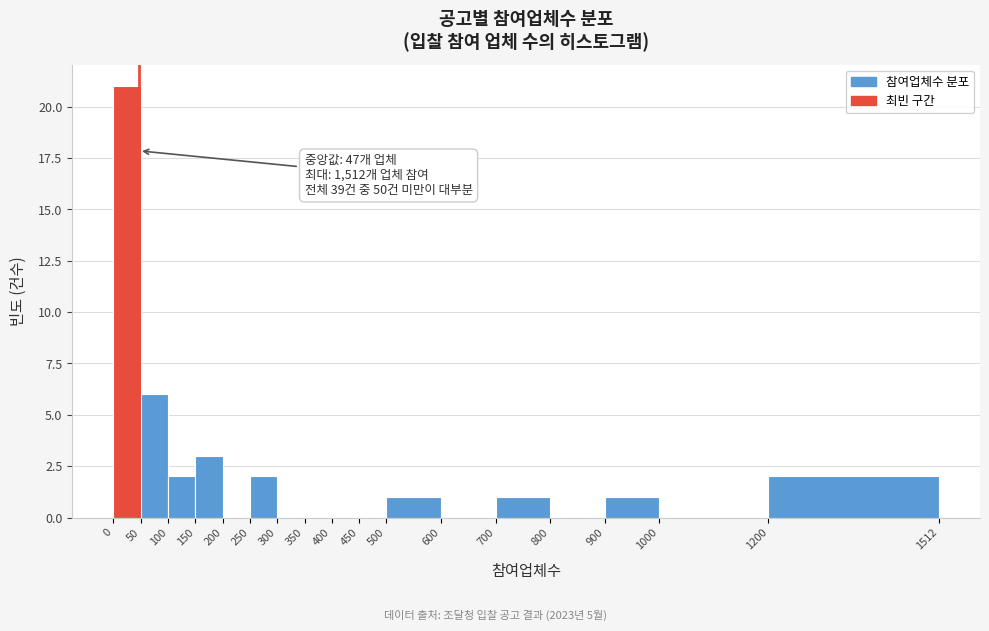

Over which range of the x-axis is the bar tallest?

0 to 50